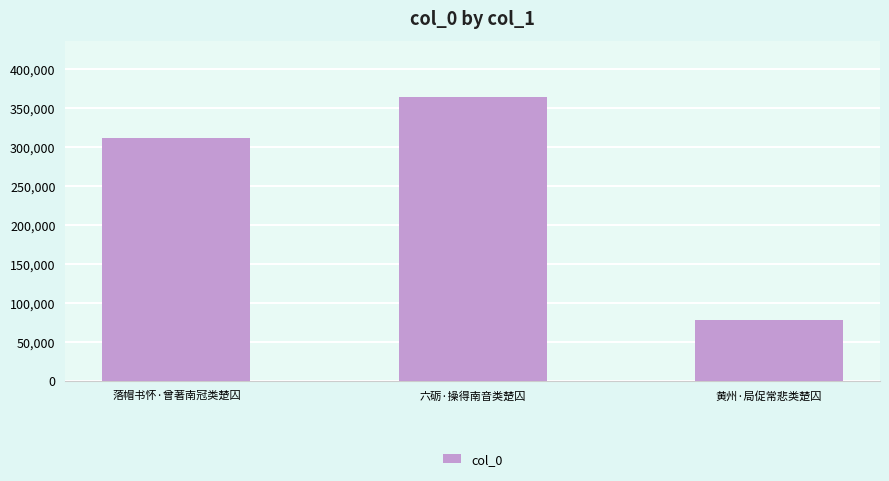

What position from the left is 六砺·操得南音类楚囚?

2